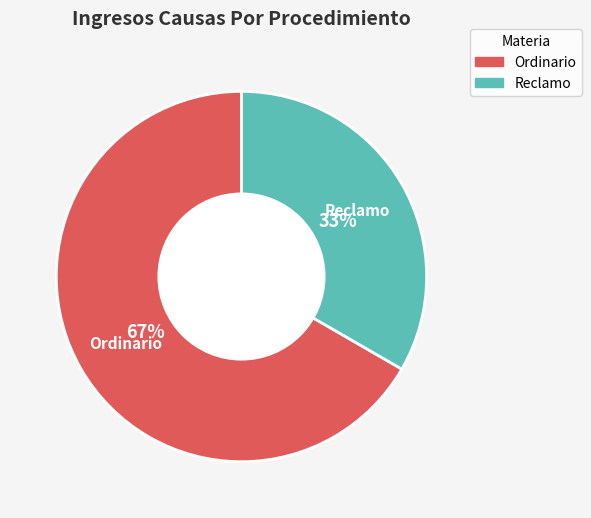

Count the number of slices in the pie.

2